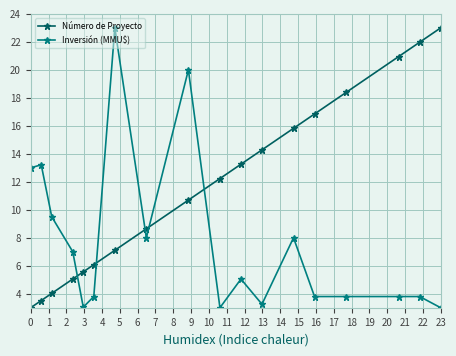

Which series has the largest total across all categories?

Número de Proyecto